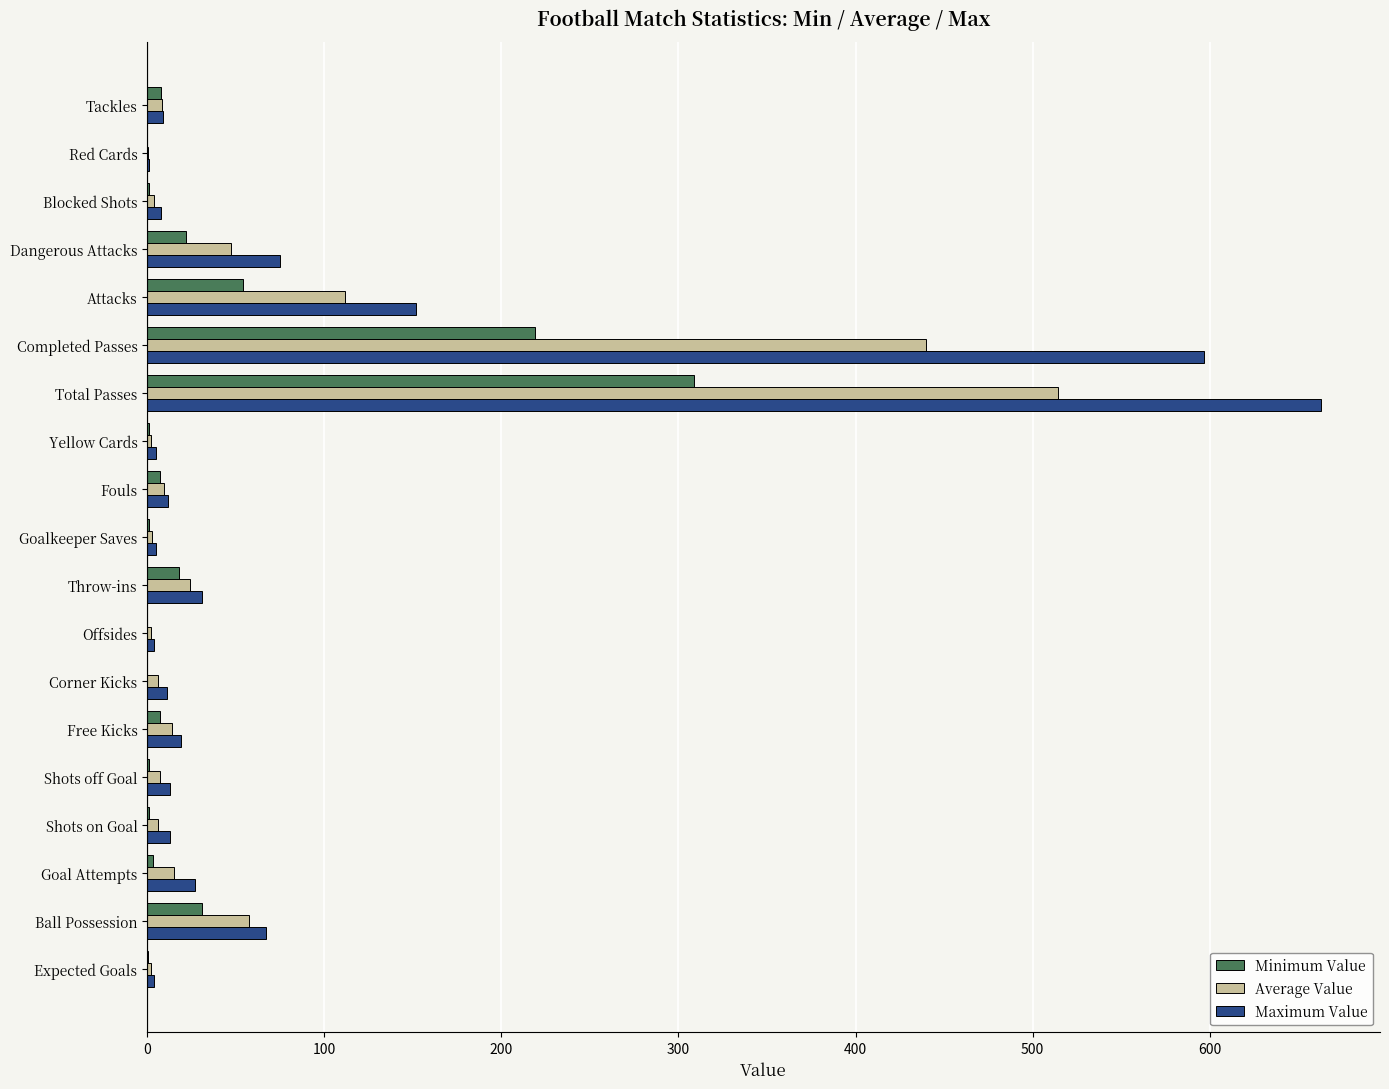

Between Shots on Goal and Dangerous Attacks, which series saw the biggest shift?

Maximum Value